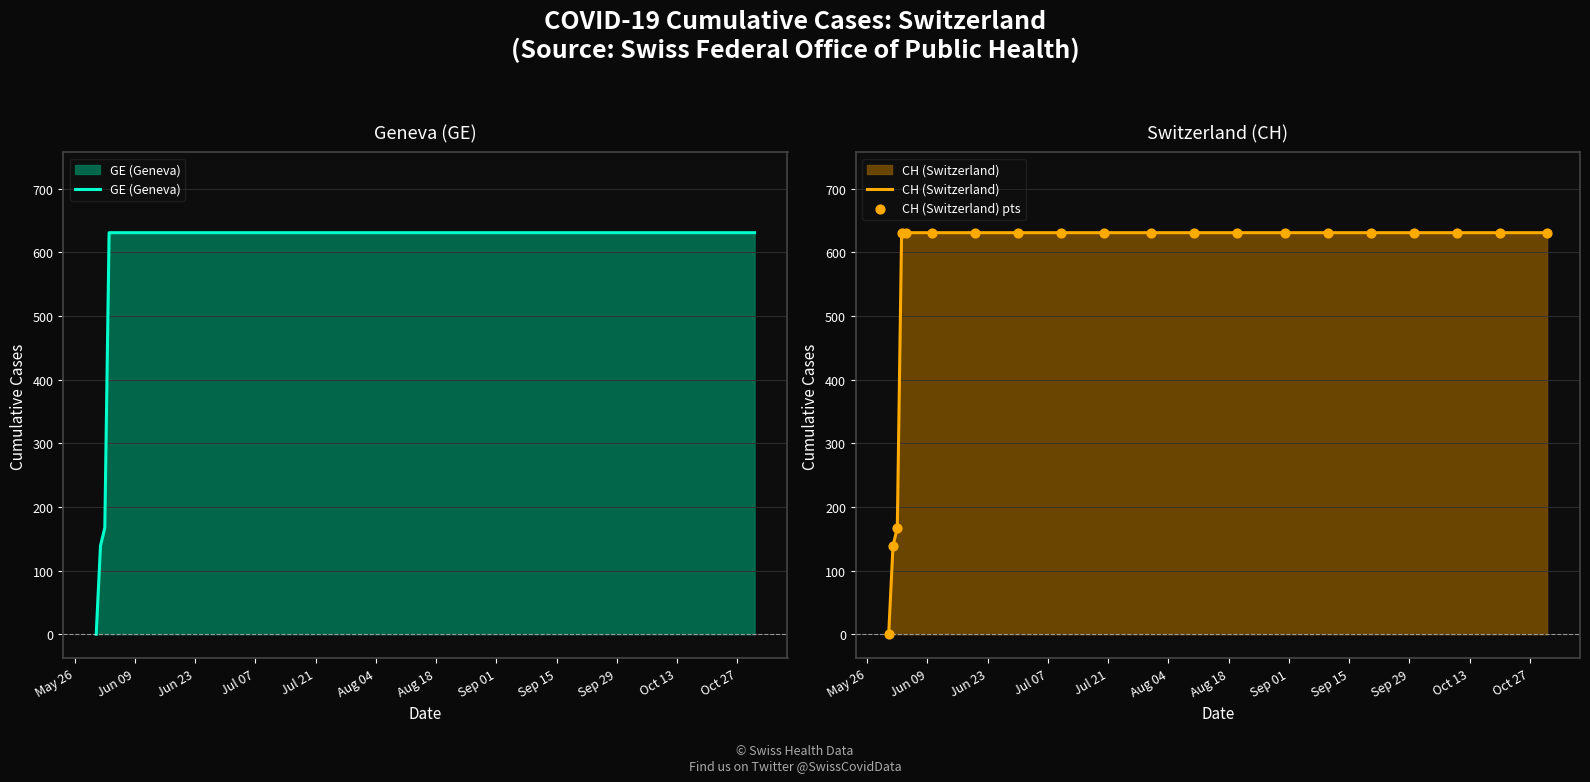

At which category is the sum across all series the highest?

Jul 07